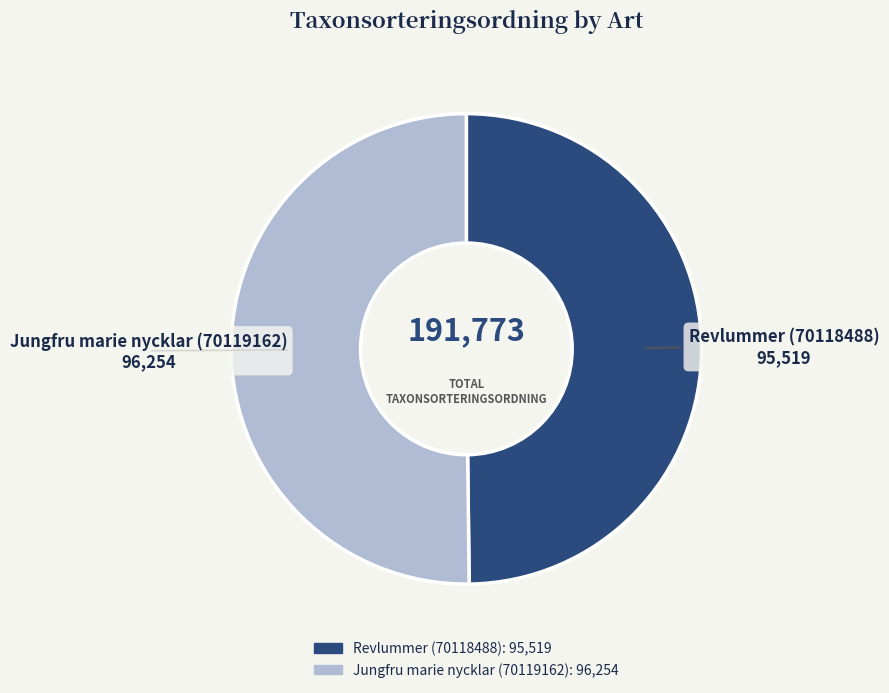

Count the number of slices in the pie.

2